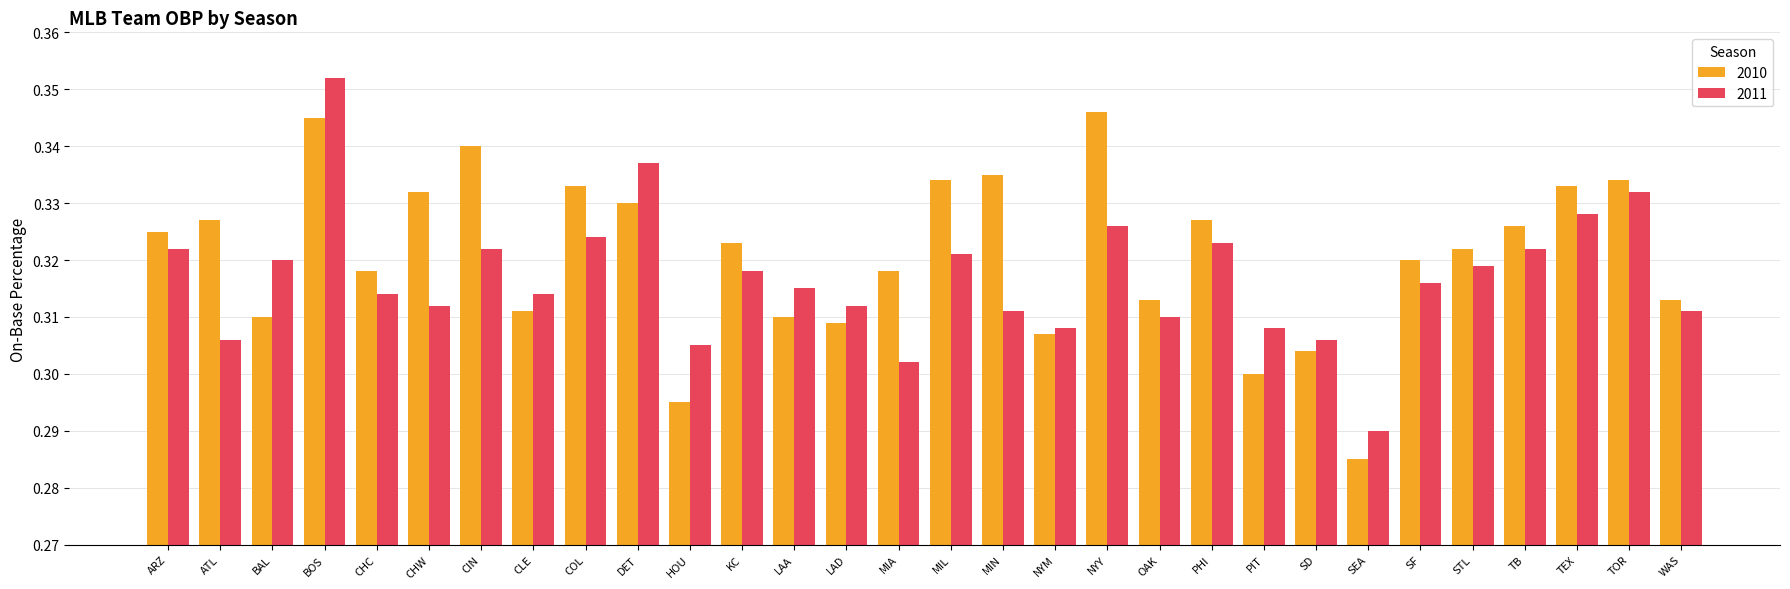

What position from the left is SF?

25